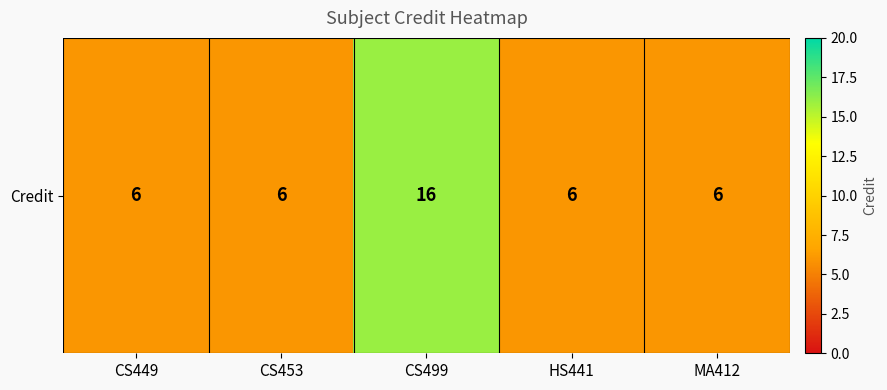

Which label corresponds to the largest value in the chart?

CS499